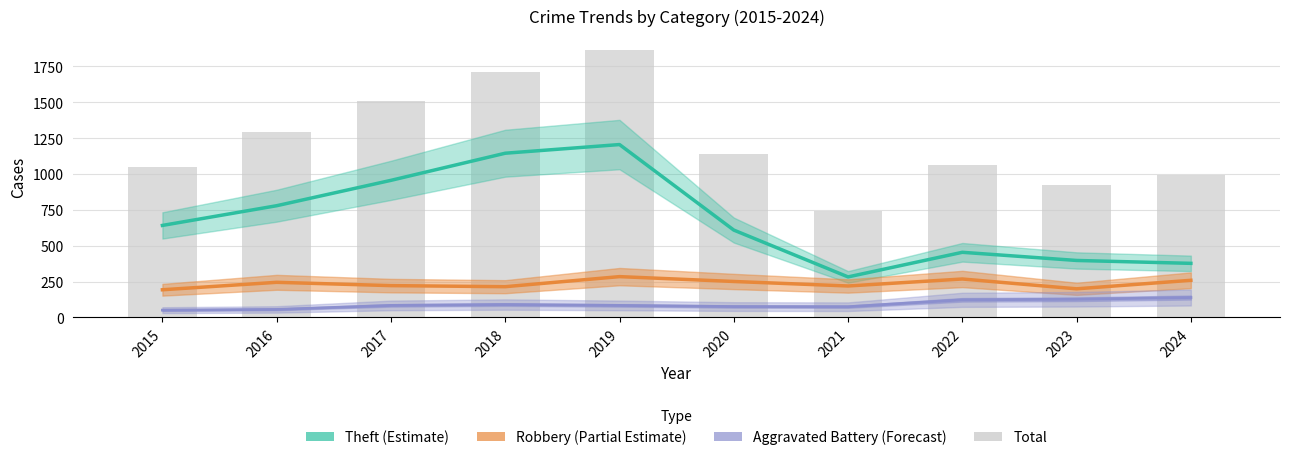

At which label does Robbery (Partial Estimate) reach its peak?

2019